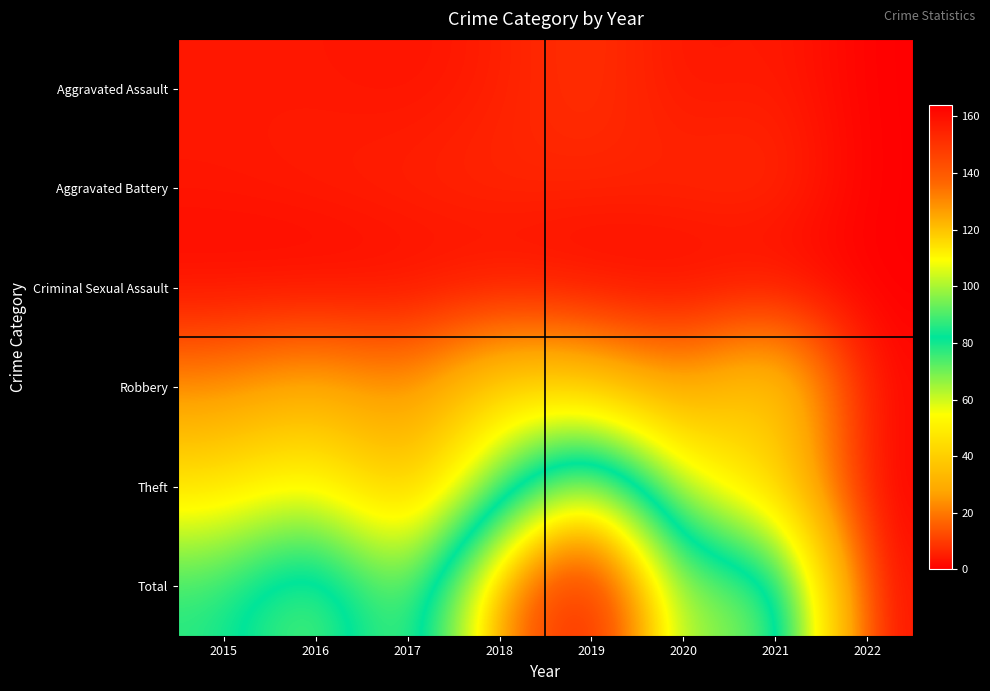

At 2020, list the series in order from largest to smallest.

Total, Theft, Robbery, Aggravated Battery, Aggravated Assault, Criminal Sexual Assault